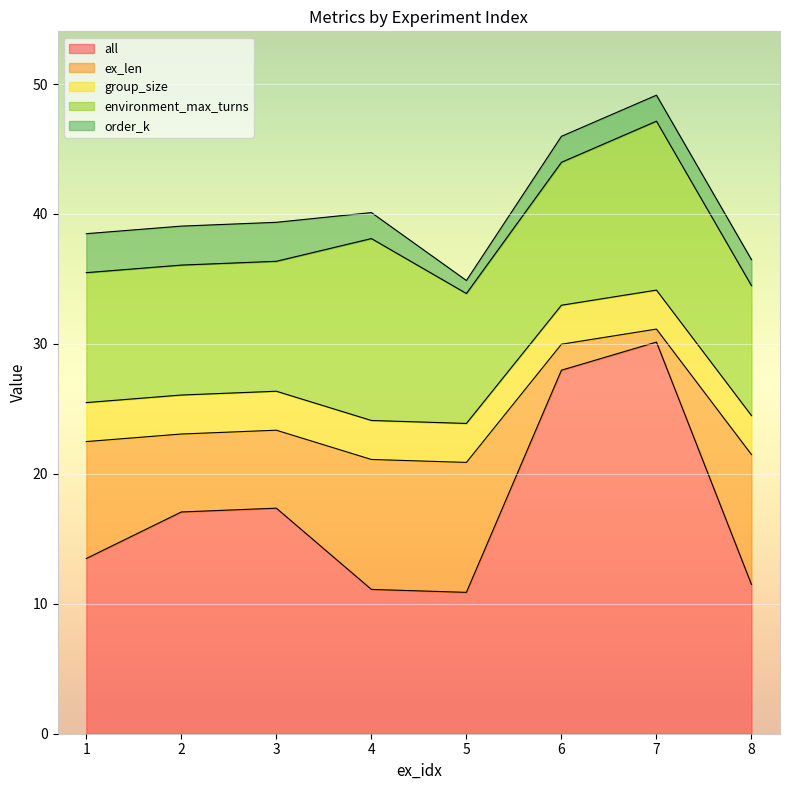

Reading left to right, what are all the values shown in this chart?

all: 13.5	17.1	17.4	11.1	10.9	28.0	30.1	11.5
ex_len: 9.0	6.0	6.0	10.0	10.0	2.0	1.0	10.0
group_size: 3.0	3.0	3.0	3.0	3.0	3.0	3.0	3.0
environment_max_turns: 10.0	10.0	10.0	14.0	10.0	11.0	13.0	10.0
order_k: 3.0	3.0	3.0	2.0	1.0	2.0	2.0	2.0